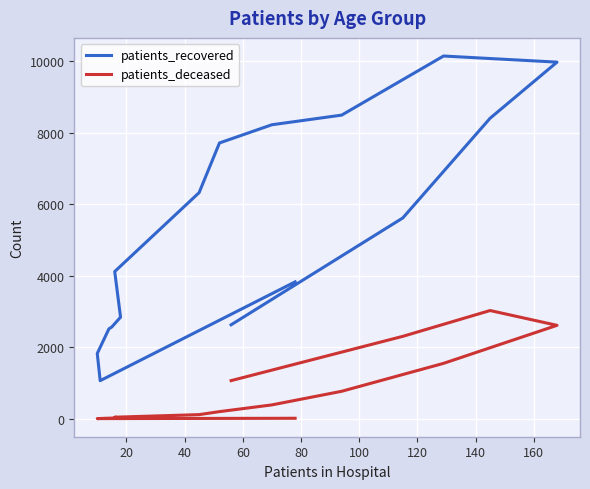

What is the spread (max minus min) of values at 80?

2550